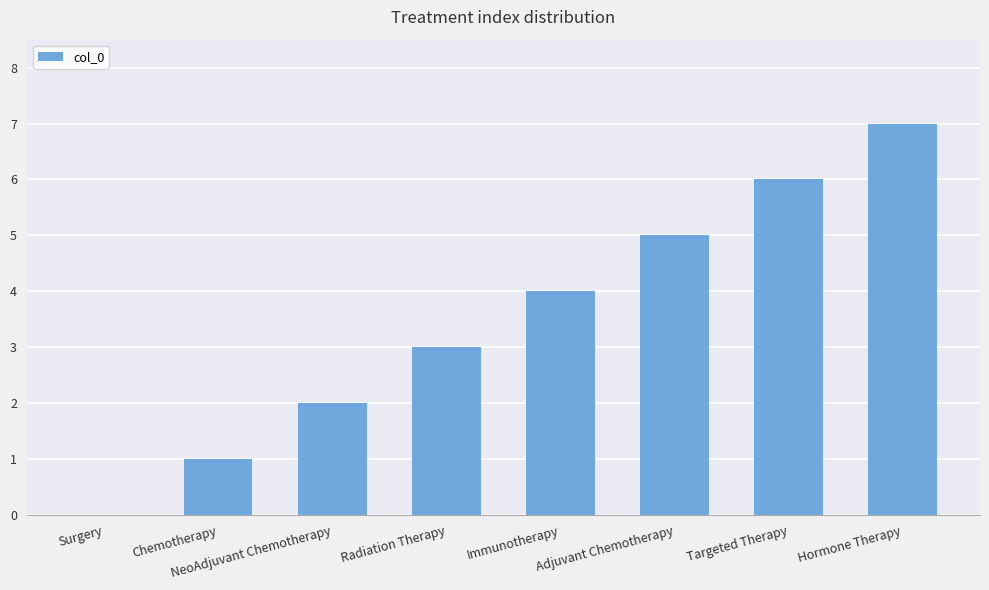

What is the approximate value at Hormone Therapy?

7